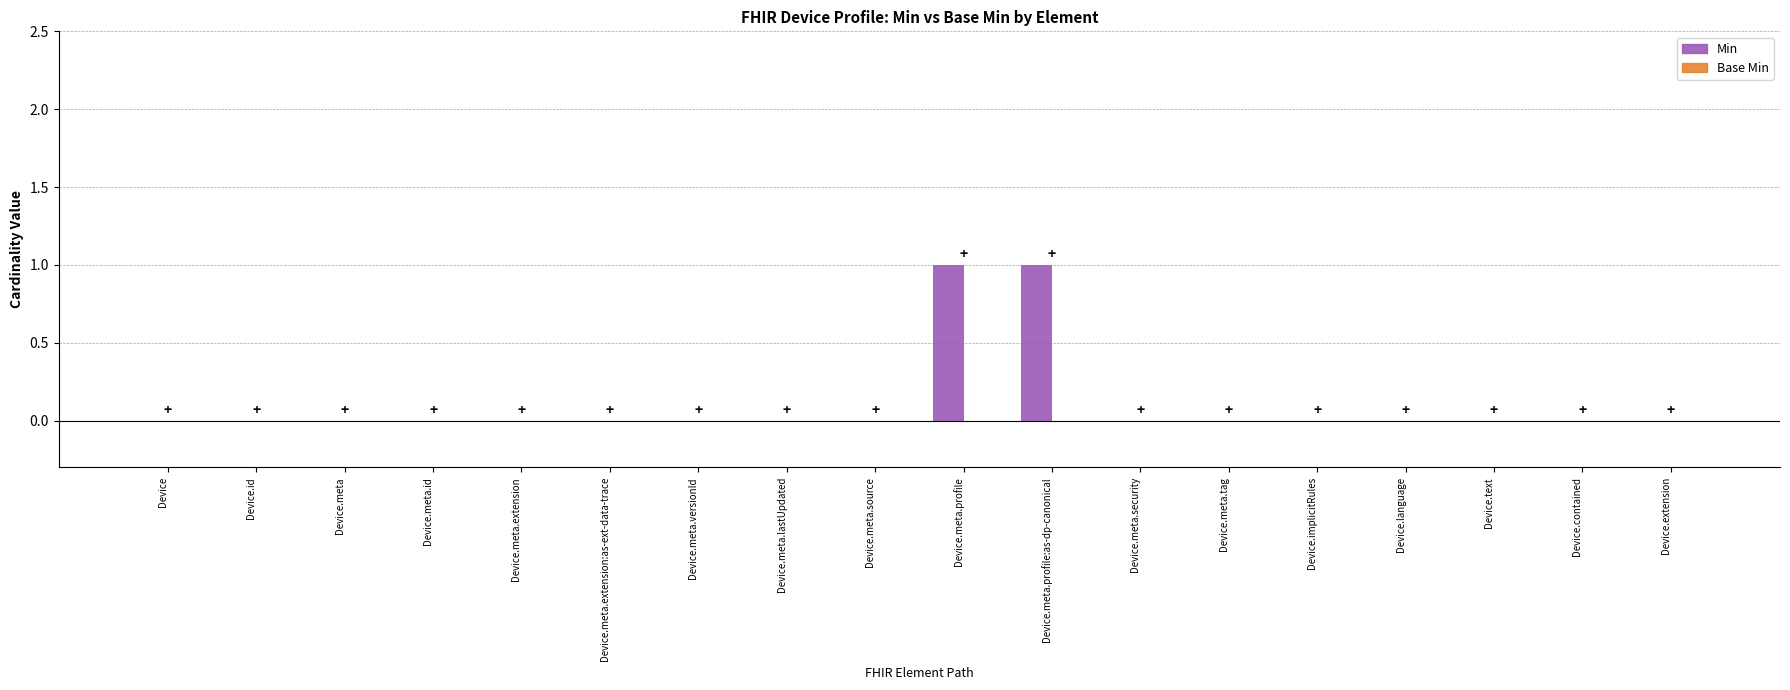

The value at Device.extension is 1. True or false?

False